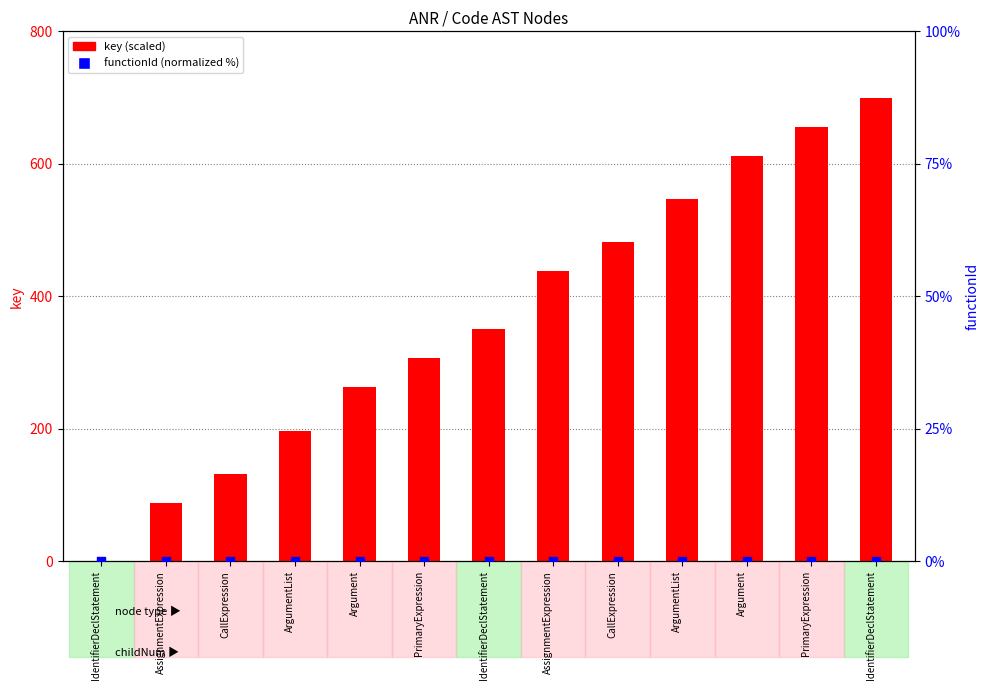

Which series reaches the minimum Y coordinate?

key